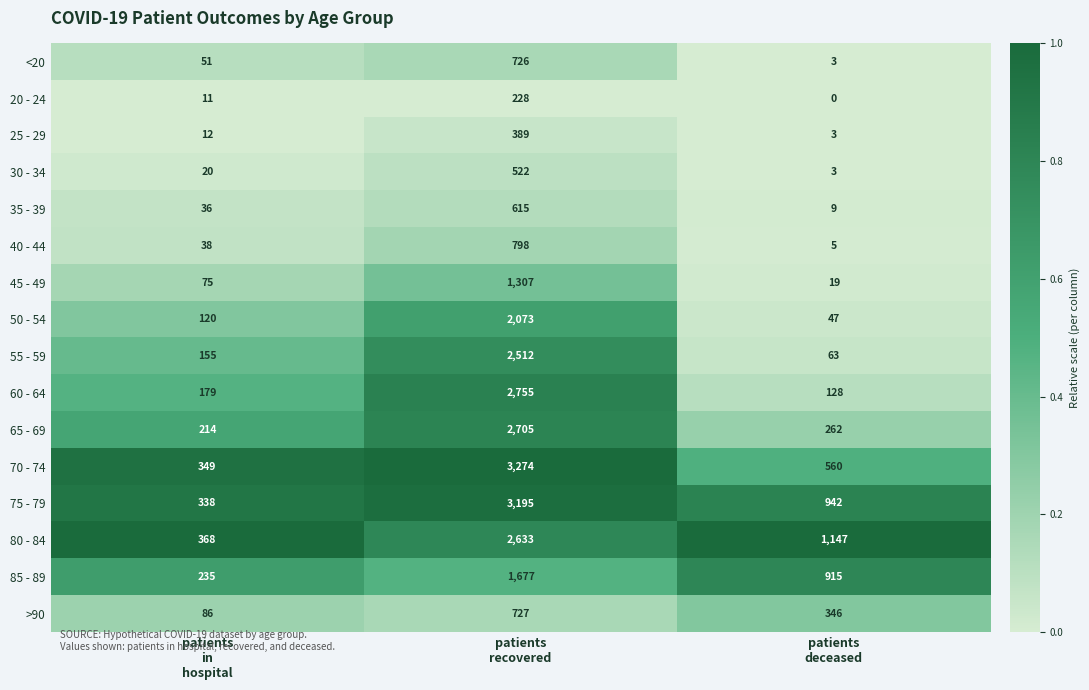

Which series has the largest total across all categories?

75 - 79